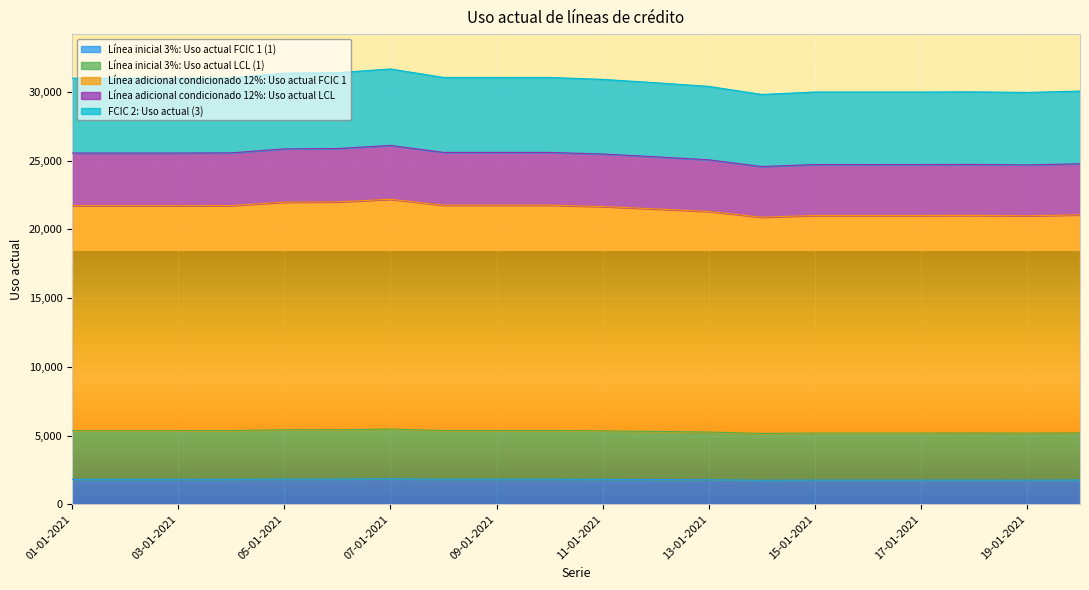

Is the value of Línea inicial 3%: Uso actual LCL (1) at 18-01-2021 greater than the value of Línea inicial 3%: Uso actual FCIC 1 (1) at 03-01-2021?

Yes